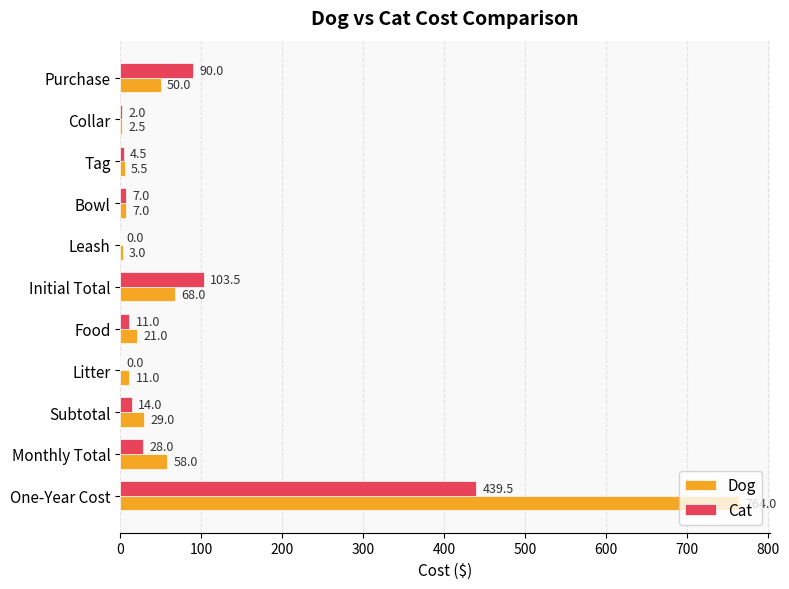

What is the greatest value displayed?

764.0